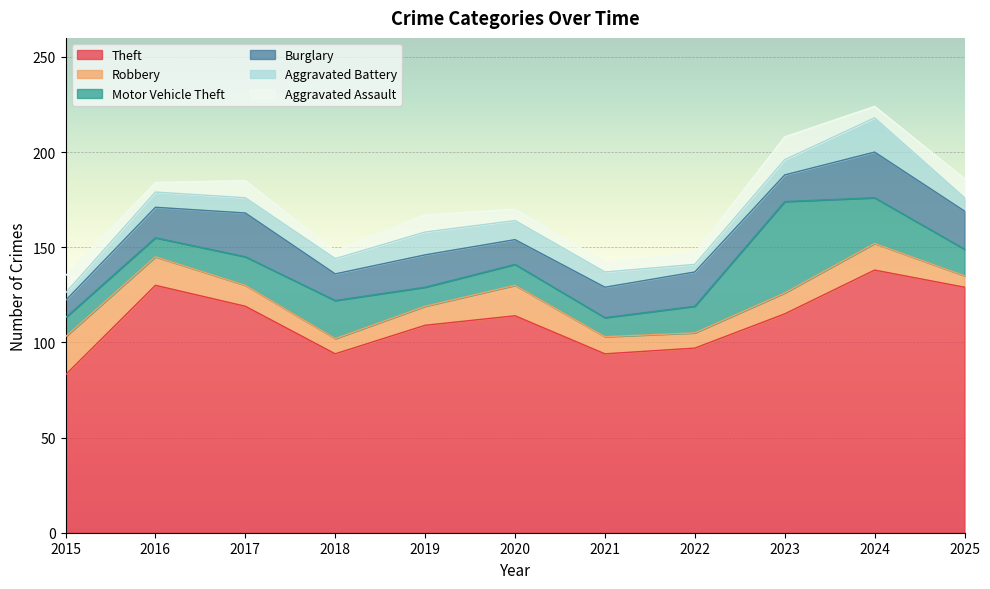

Reading left to right, transcribe all the data shown in this chart.

Theft: 2015=83	2016=130	2017=119	2018=94	2019=109	2020=114	2021=94	2022=97	2023=115	2024=138	2025=129
Robbery: 2015=20	2016=15	2017=11	2018=8	2019=10	2020=16	2021=9	2022=8	2023=11	2024=14	2025=6
Motor Vehicle Theft: 2015=10	2016=10	2017=15	2018=20	2019=10	2020=11	2021=10	2022=14	2023=48	2024=24	2025=14
Burglary: 2015=9	2016=16	2017=23	2018=14	2019=17	2020=13	2021=16	2022=18	2023=14	2024=24	2025=20
Aggravated Battery: 2015=4	2016=8	2017=8	2018=8	2019=12	2020=10	2021=8	2022=4	2023=8	2024=18	2025=7
Aggravated Assault: 2015=9	2016=5	2017=9	2018=4	2019=9	2020=6	2021=5	2022=6	2023=12	2024=6	2025=10